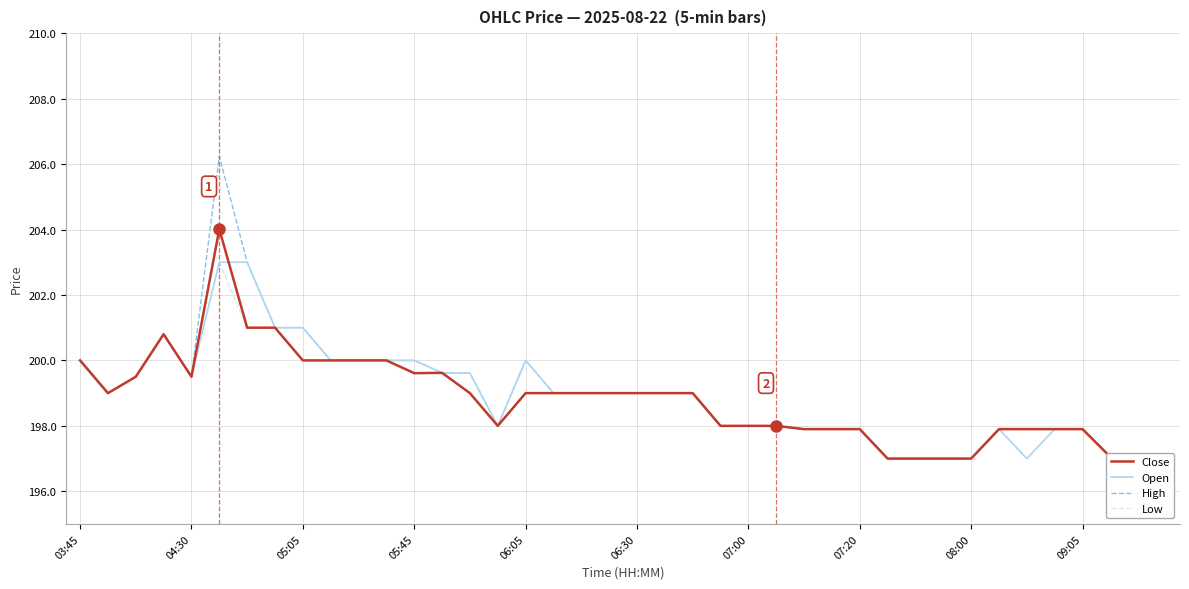

What is the difference between the maximum and minimum values in the Low series?

6.0